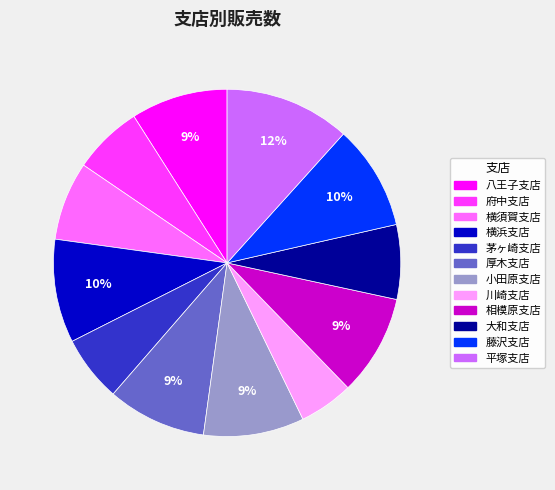

What is the ratio of the value at 川崎支店 to the value at 横須賀支店?

0.7